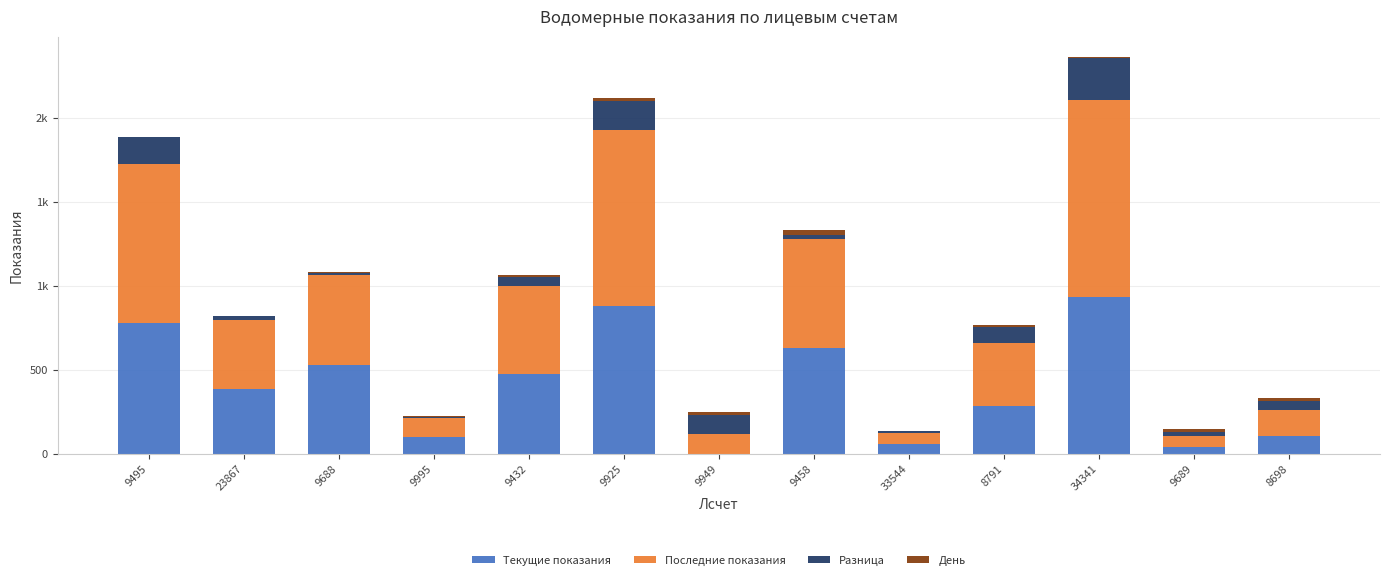

What are all the series names shown in the legend?

Текущие показания, Последние показания, Разница, День